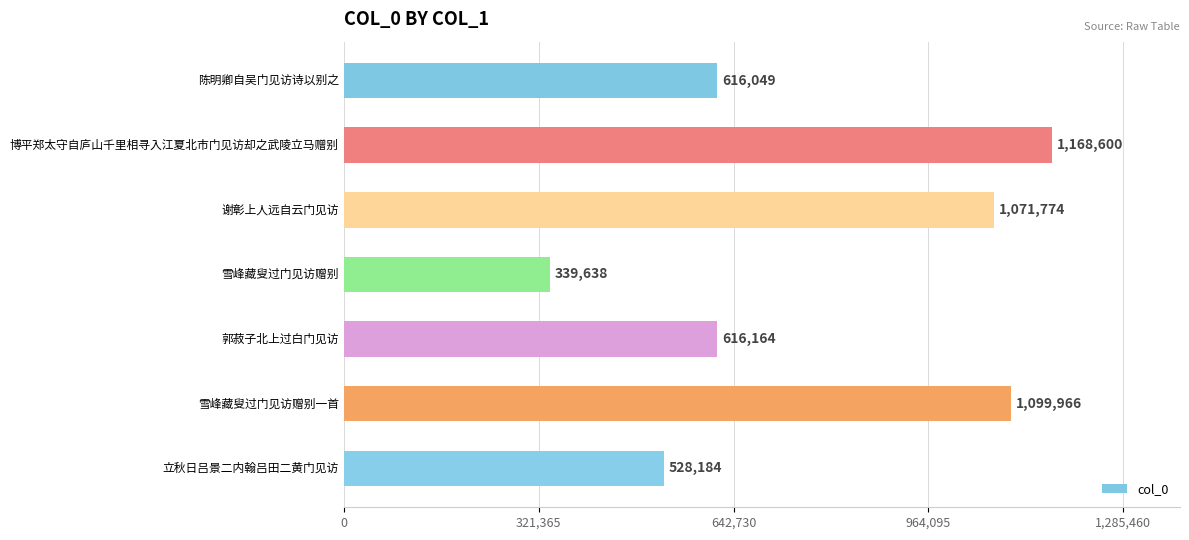

Approximately how many times larger is the value at 雪峰藏叟过门见访赠别一首 compared to 立秋日吕景二内翰吕田二黄门见访?

2.1